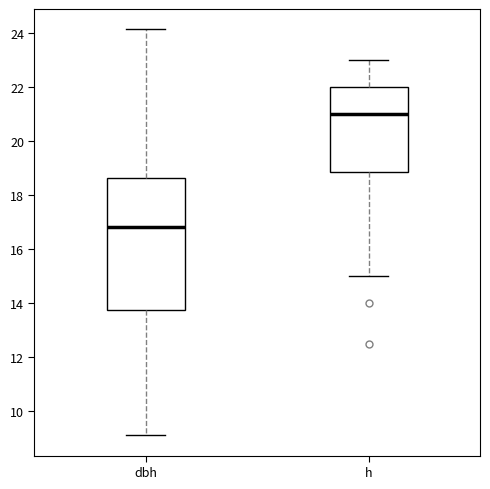

Reading left to right, transcribe this box plot: for each box, give where its median line is, the range the box spans, and where its two whiskers end, as read against the y-axis. The values are not printed on the chart, so give them approximately, as read against the axis.

dbh: median 16.8, box 13.8 to 18.6, whiskers 9.2 to 24.2
h: median 21.0, box 18.8 to 22.0, whiskers 15.0 to 23.0